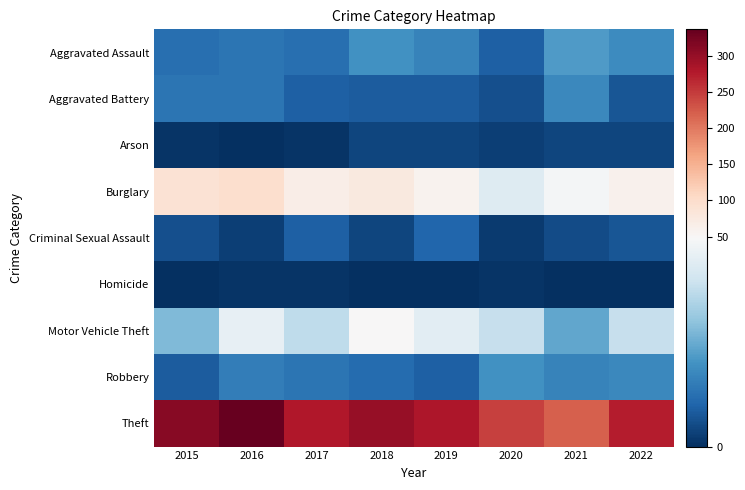

Which series has the largest range (max minus min)?

Theft